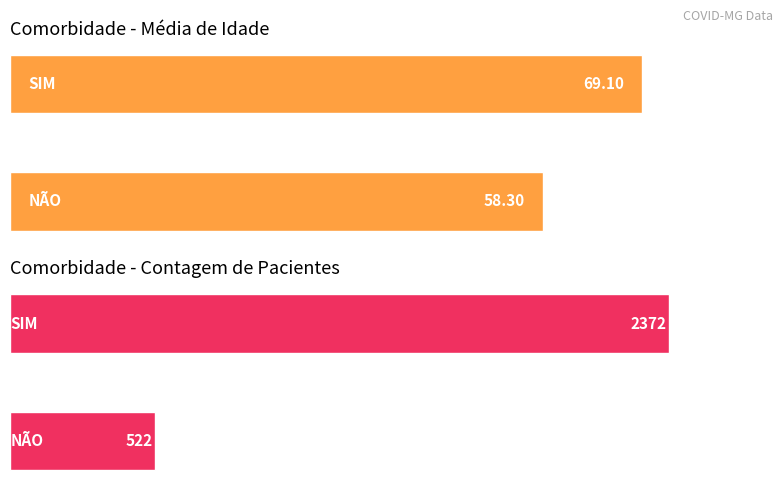

Between NÃO and SIM, which is larger?

SIM